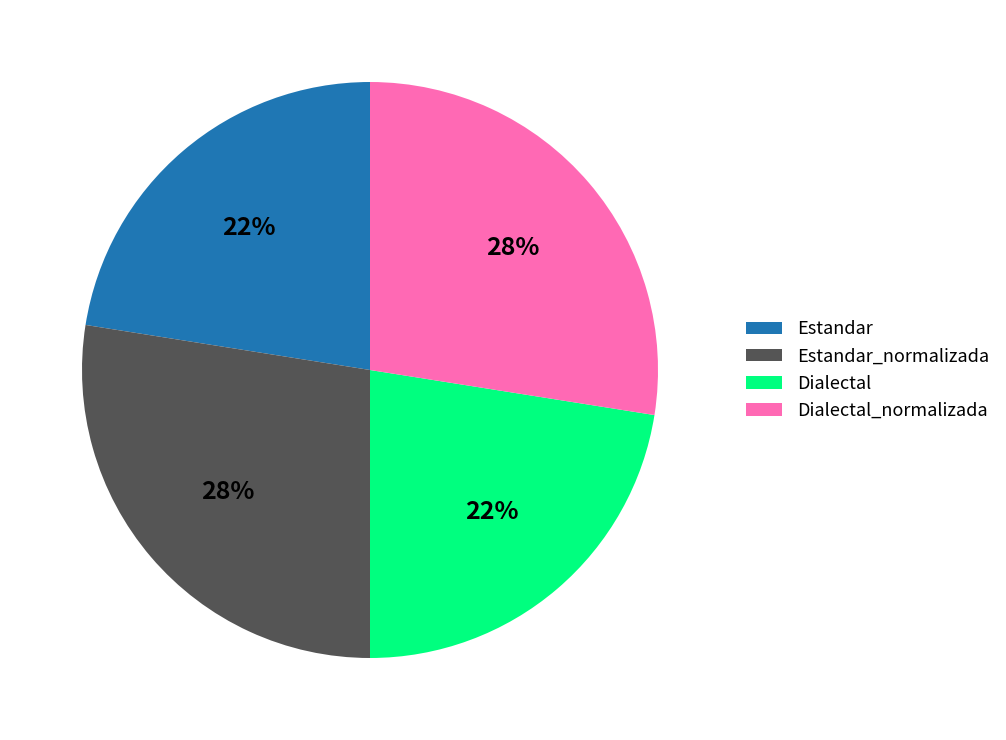

Between Estandar and Dialectal_normalizada, which is larger?

Dialectal_normalizada